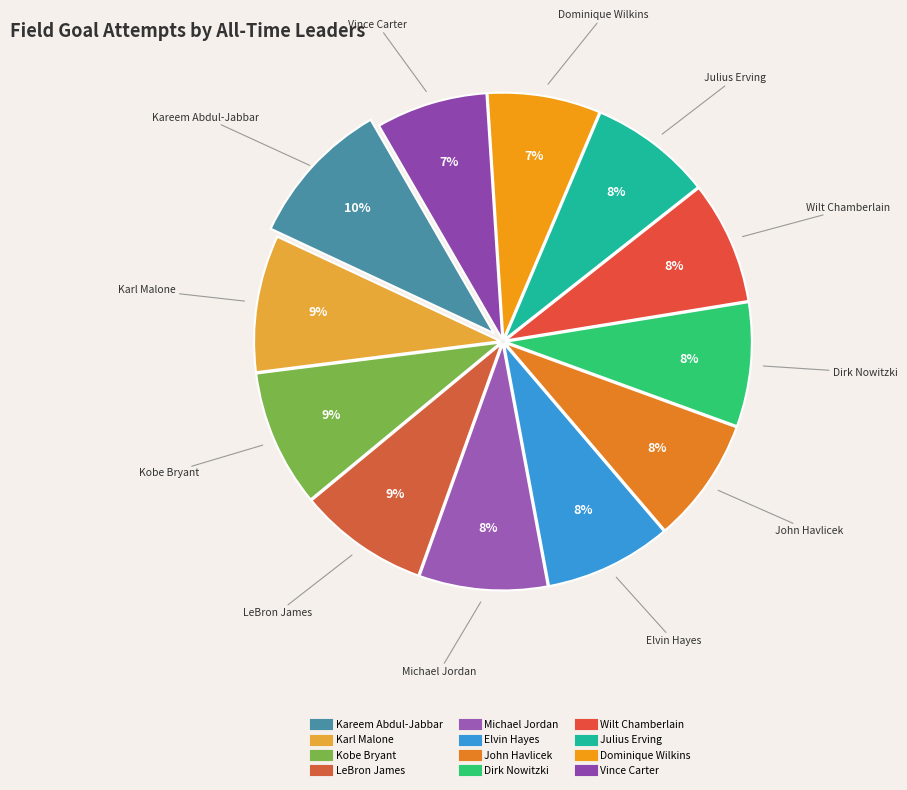

To the nearest percent, what is the average slice percentage?

8%